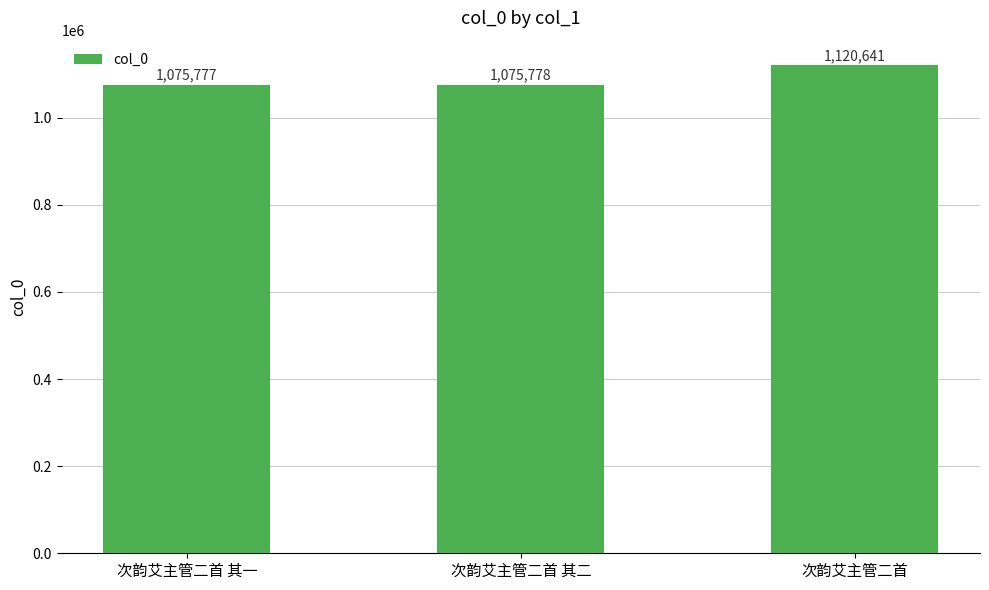

What is the change in value from 次韵艾主管二首 其一 to 次韵艾主管二首?

+44864